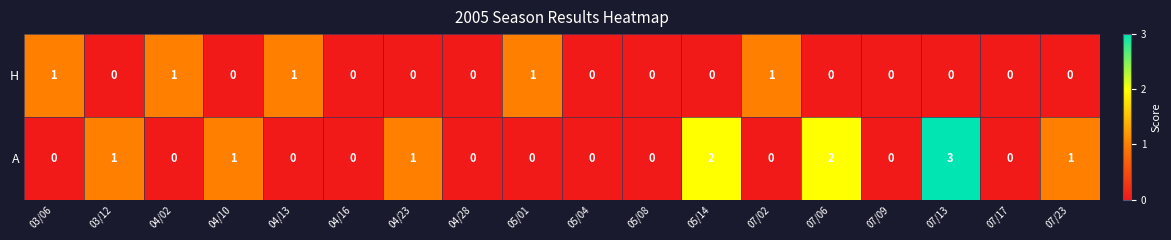

Which series has the largest range (max minus min)?

A